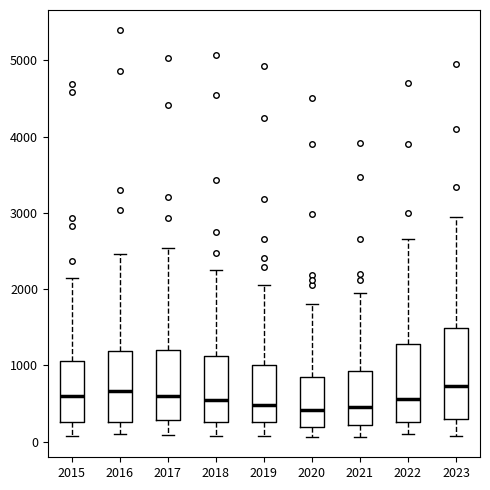

Where is the lower edge of the box at x = 2019 on the y-axis? The values are not printed on the chart, so give them approximately, as read against the axis.

300